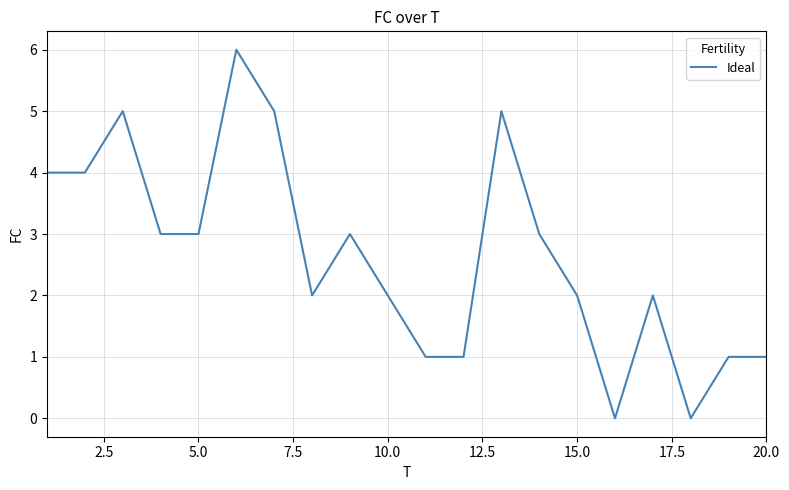

What is the greatest value displayed?

6